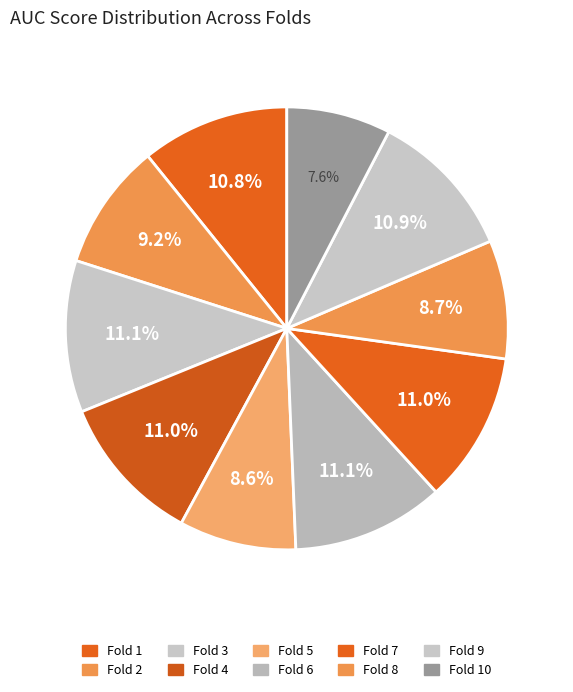

Count the number of slices in the pie.

10